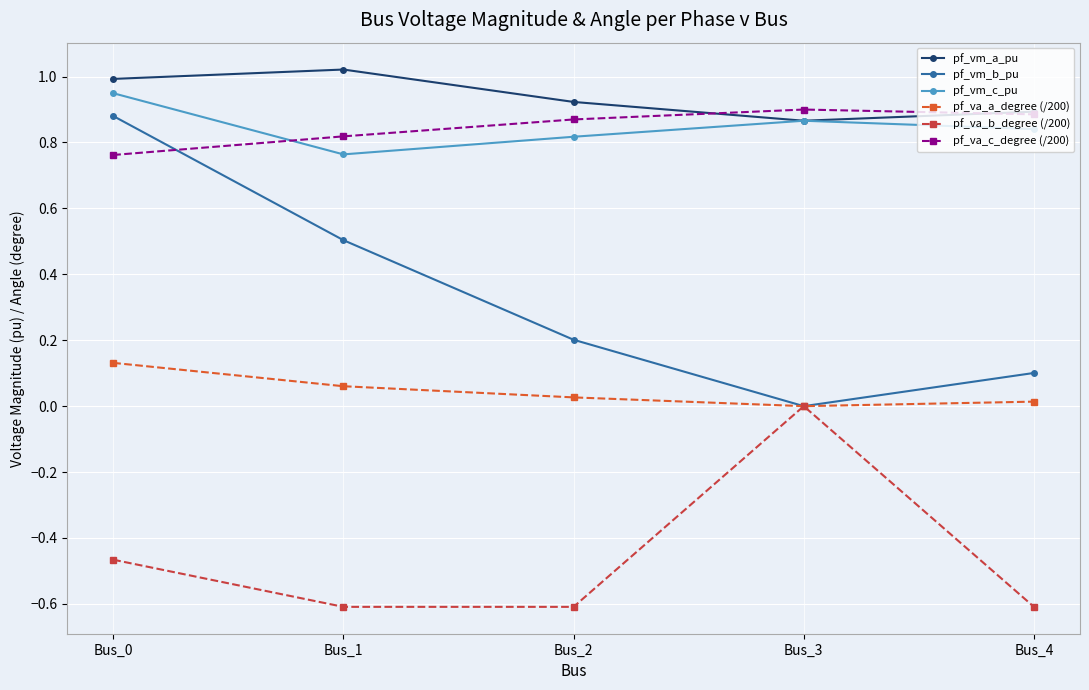

How many values in pf_va_b_degree (/200) are below zero?

4